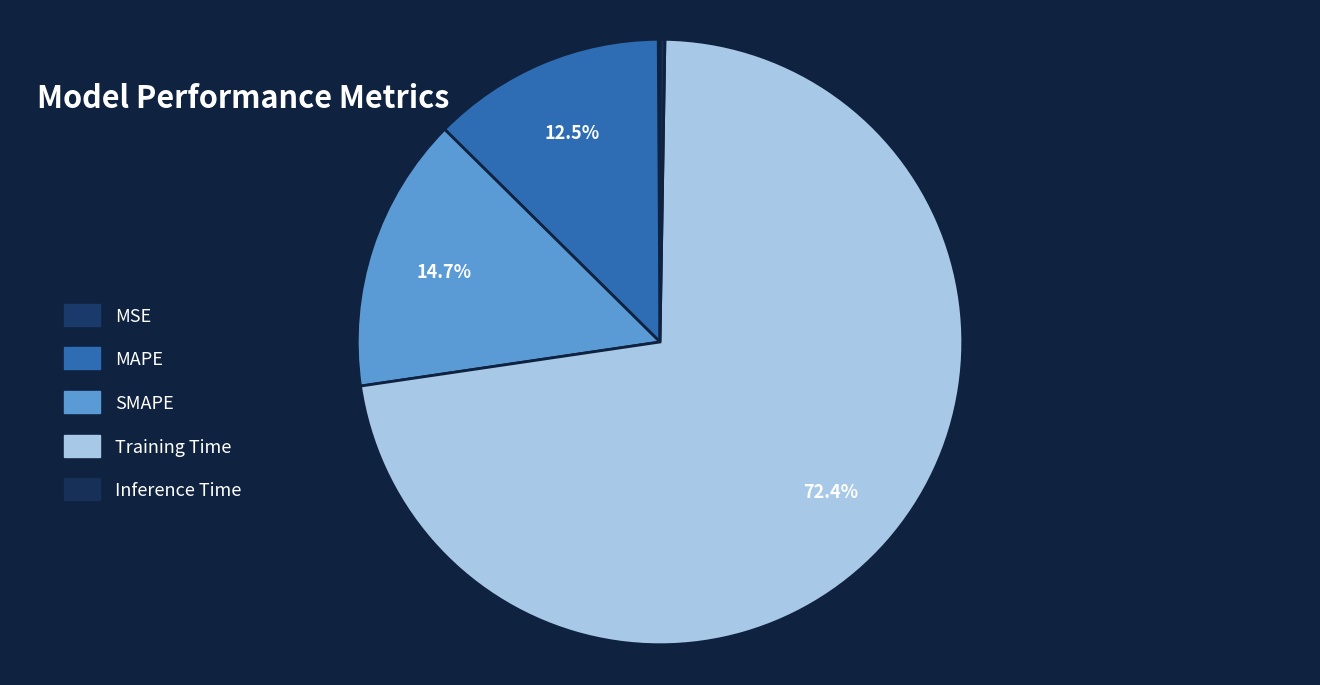

To the nearest percent, what is the difference between the SMAPE and MSE slice percentages?

15%